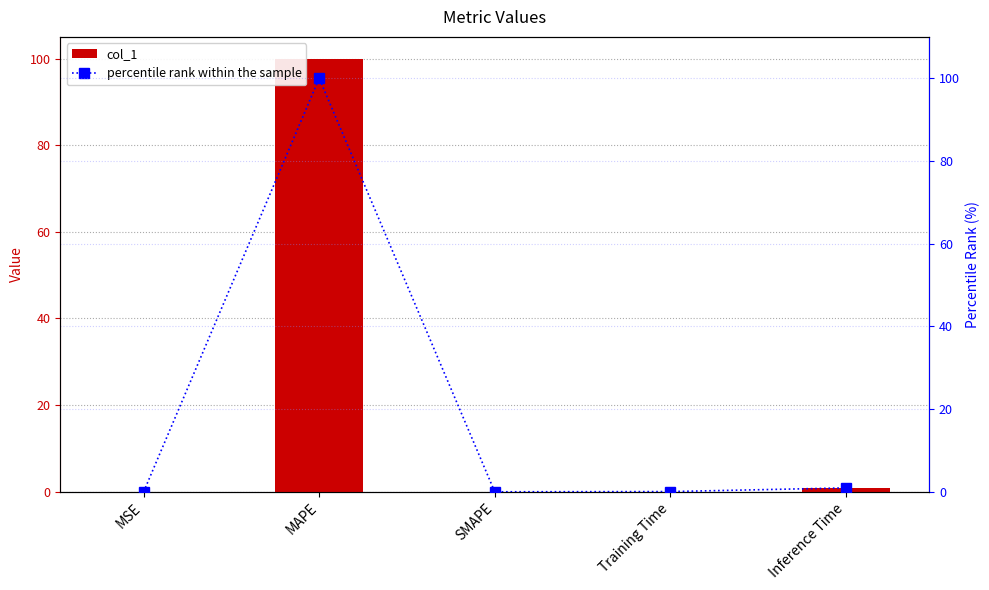

How many values in col_1 are above zero?

4